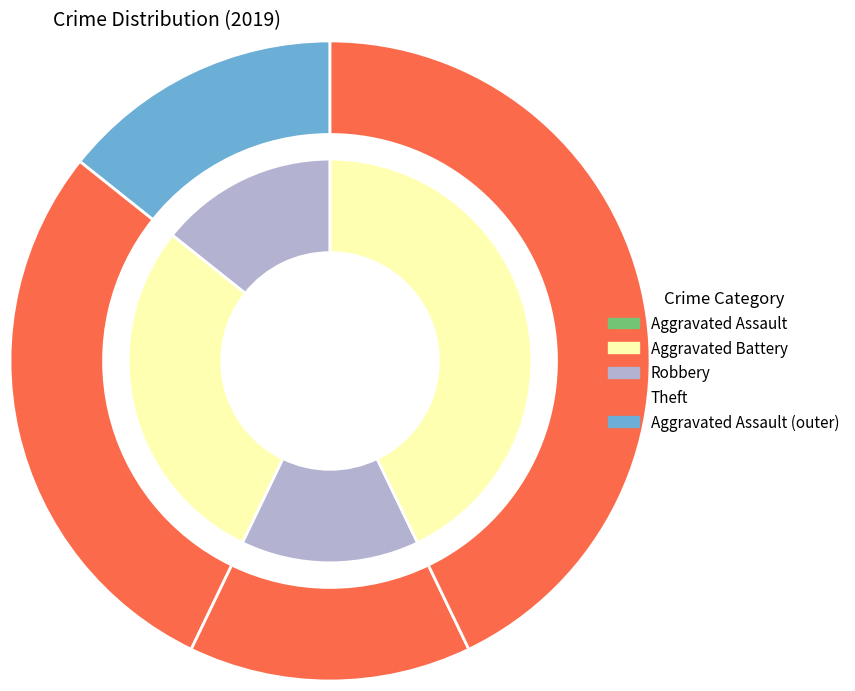

What percentage do Aggravated Battery and Aggravated Assault together represent?

42.9%